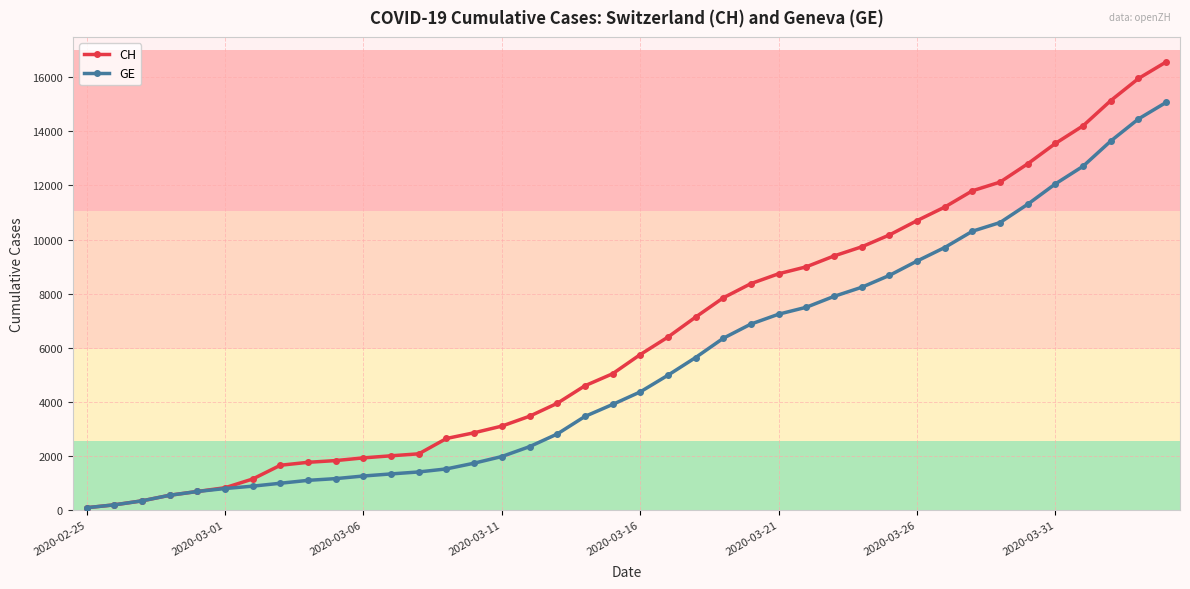

Which series has the largest total across all categories?

CH